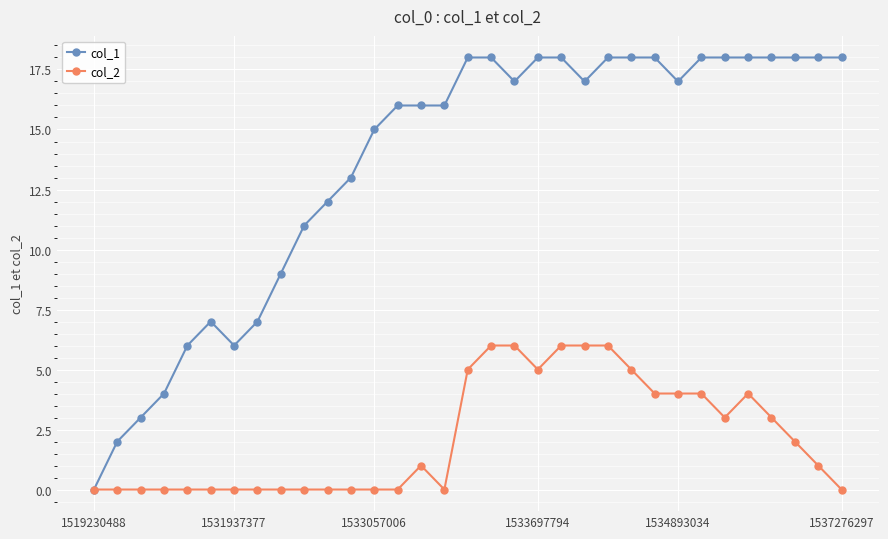

Rank the series by their maximum value, from lowest to highest.

col_2, col_1